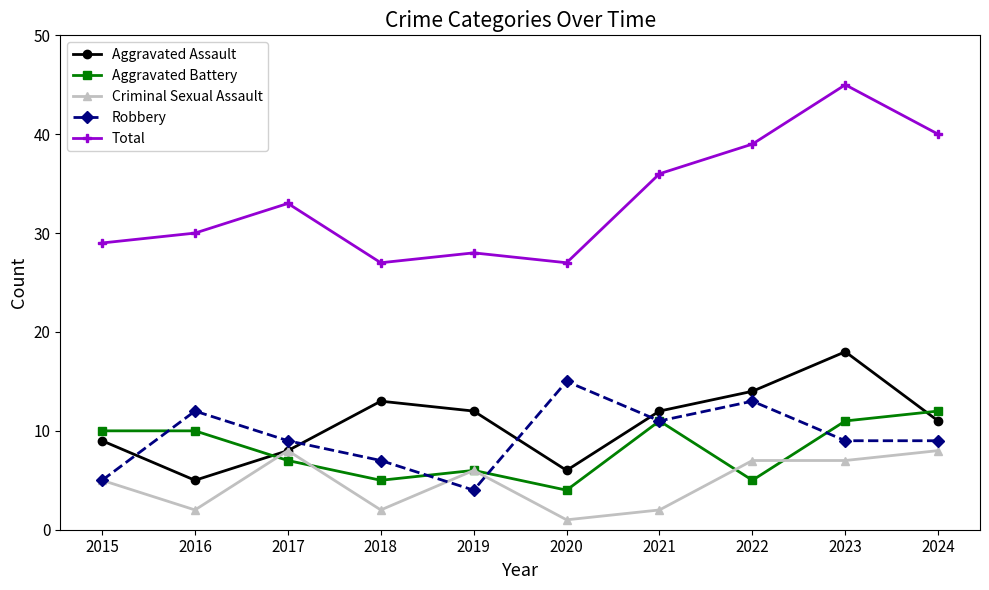

Is it true that Aggravated Battery equals 16 at 2023?

False